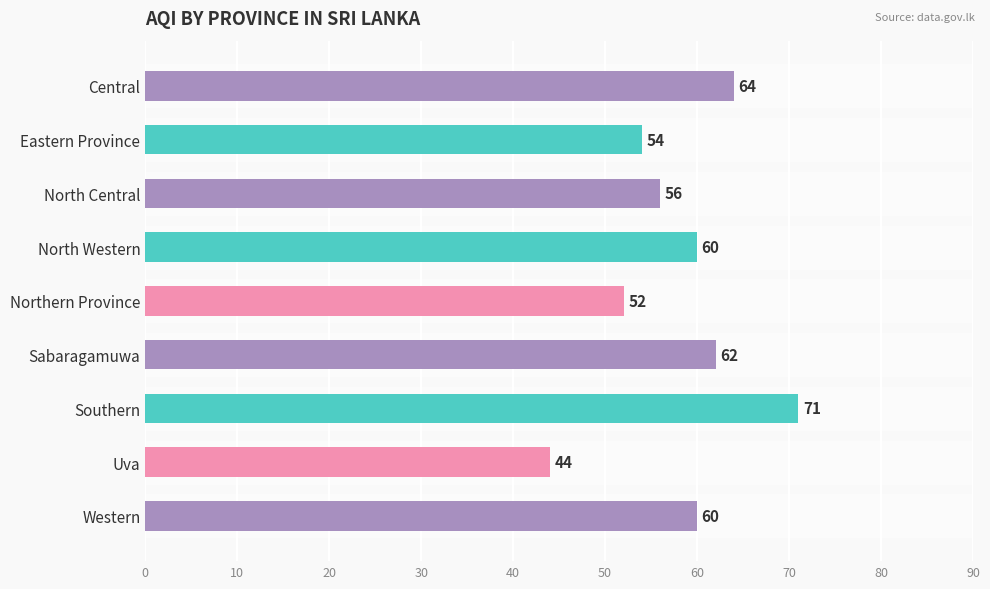

Reading top to bottom, what are all the values shown in this chart?

64	54	56	60	52	62	71	44	60